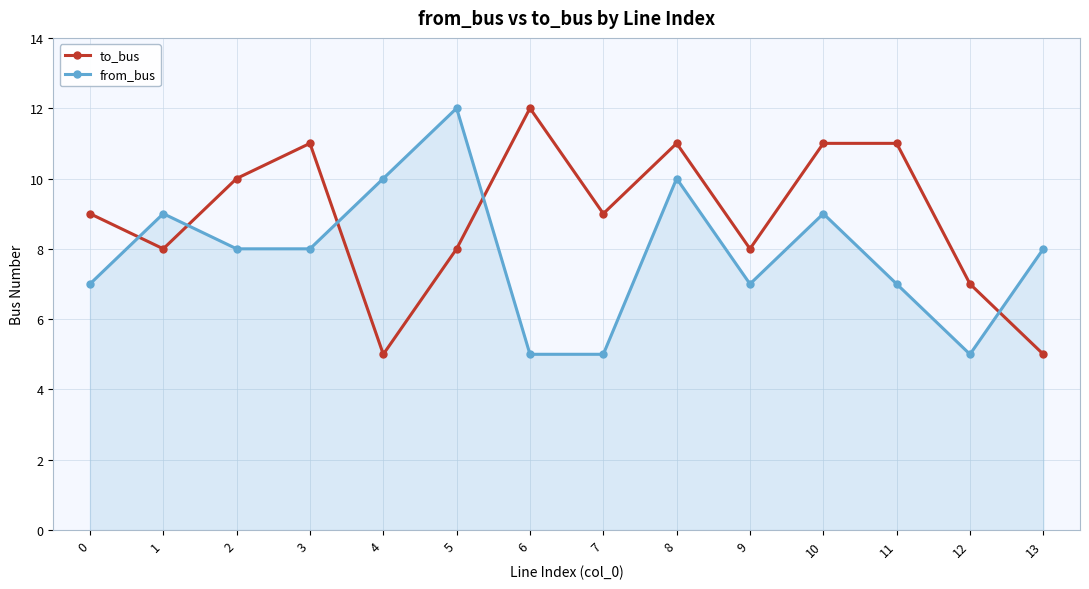

In from_bus, how many points are higher than both neighbors (excluding endpoints)?

4